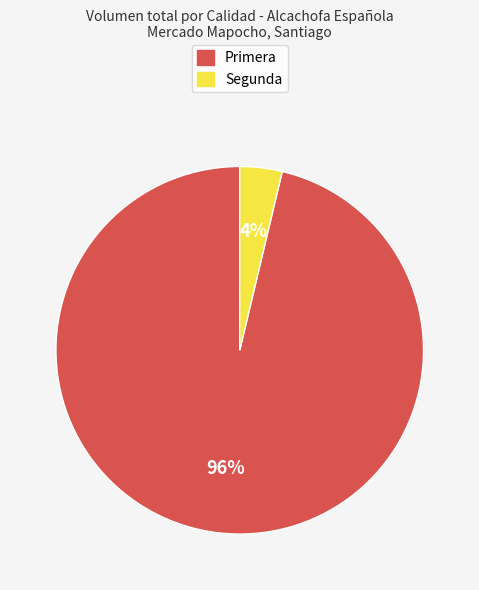

Is there any slice that represents more than half of the pie?

Yes